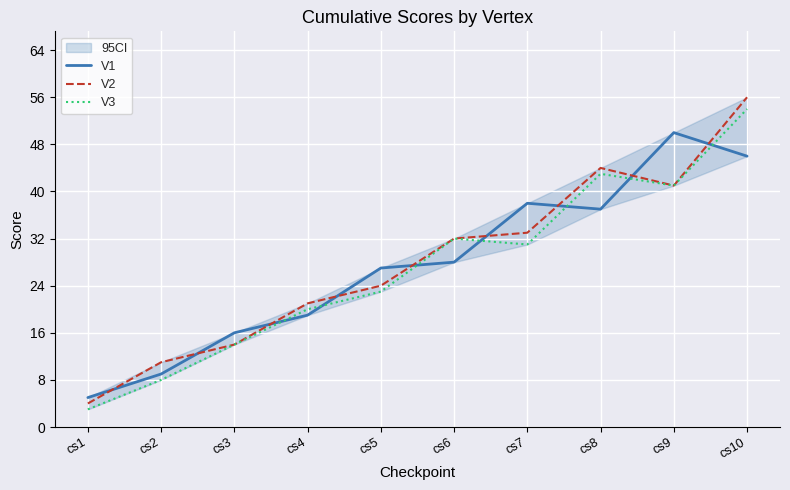

In V2, how many points are higher than both neighbors (excluding endpoints)?

1